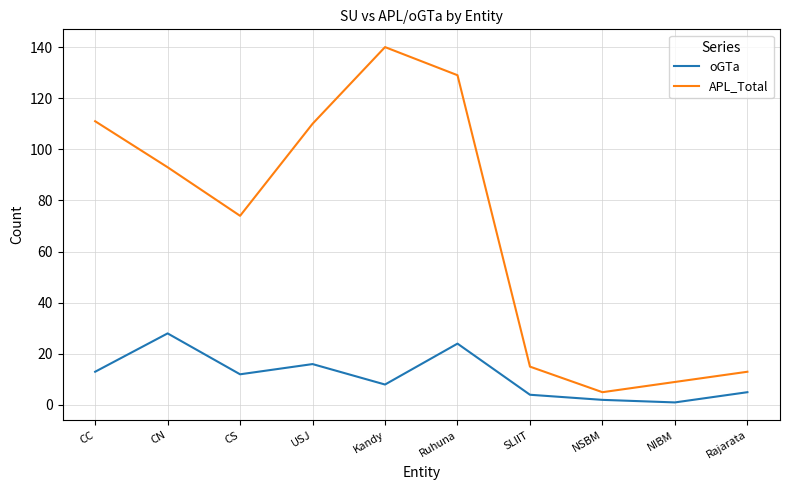

How many lines are shown in the chart?

2